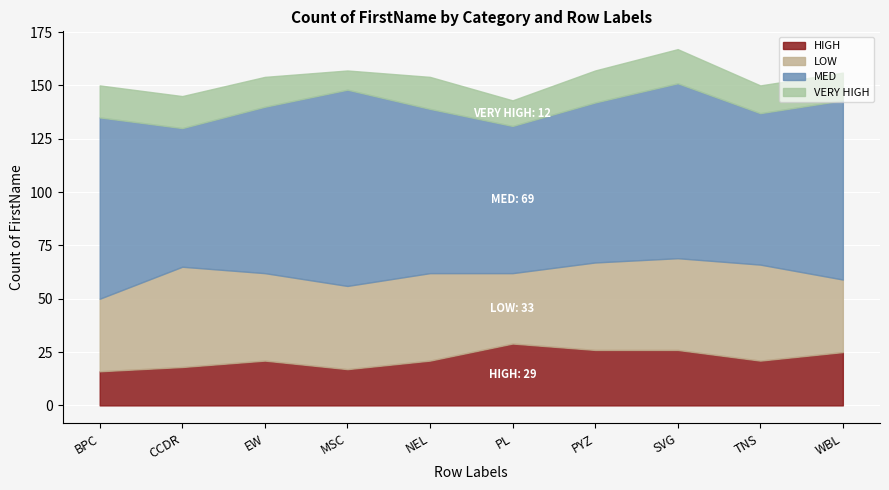

What position from the right is WBL?

1